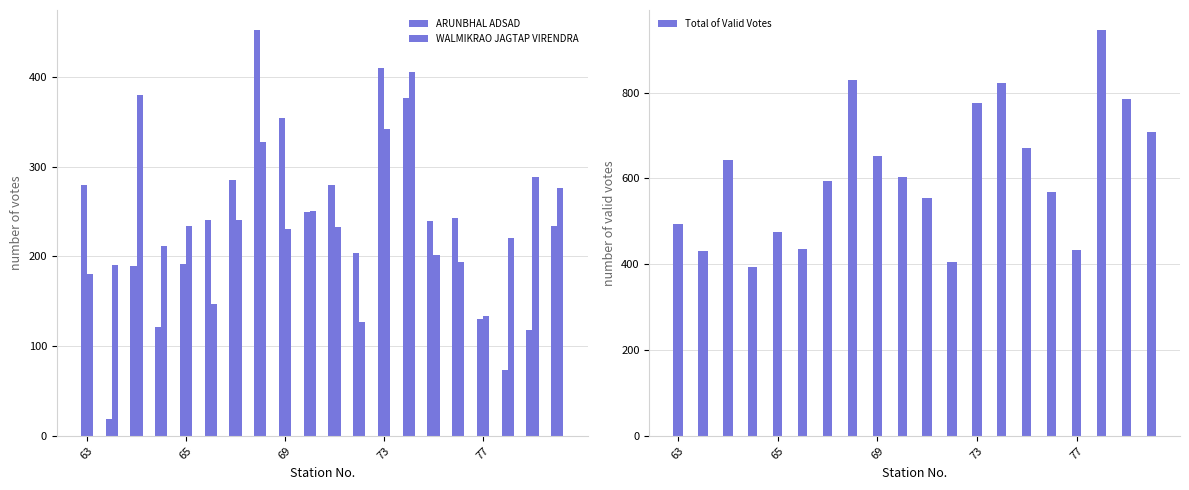

What is the minimum value for Total of Valid Votes?

394